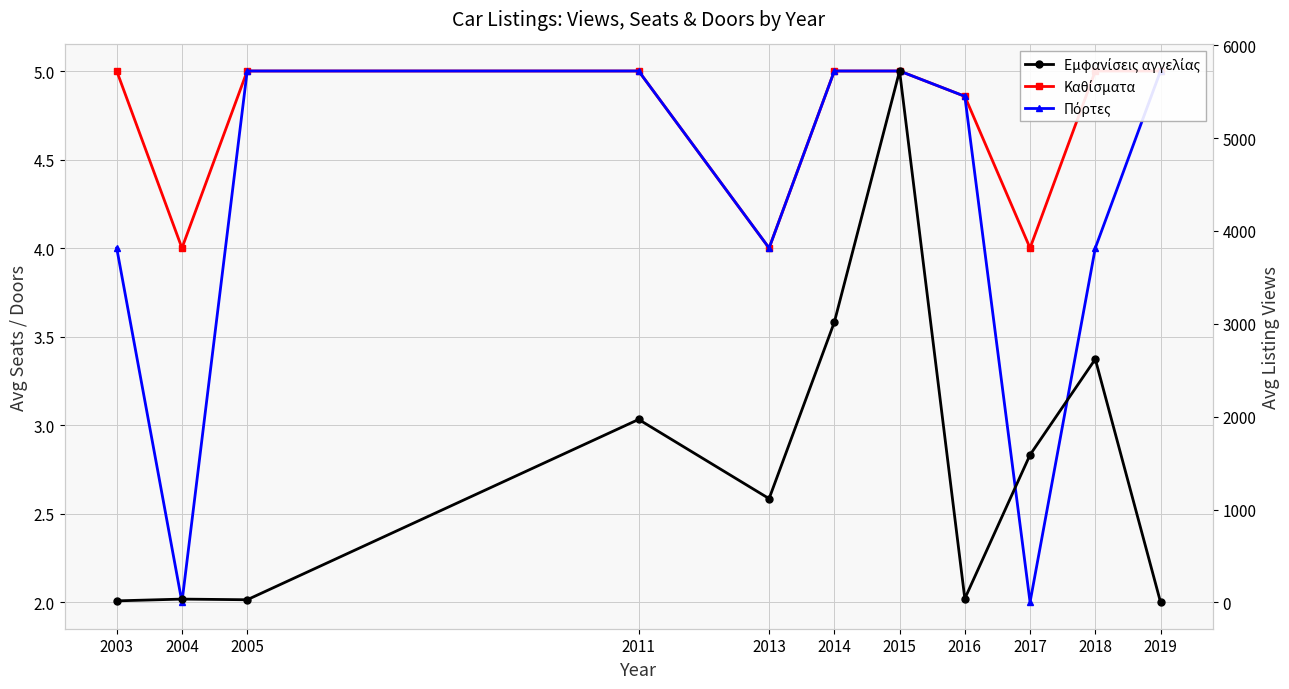

True or false: Καθίσματα has a value of 4.0 at 2004.

True